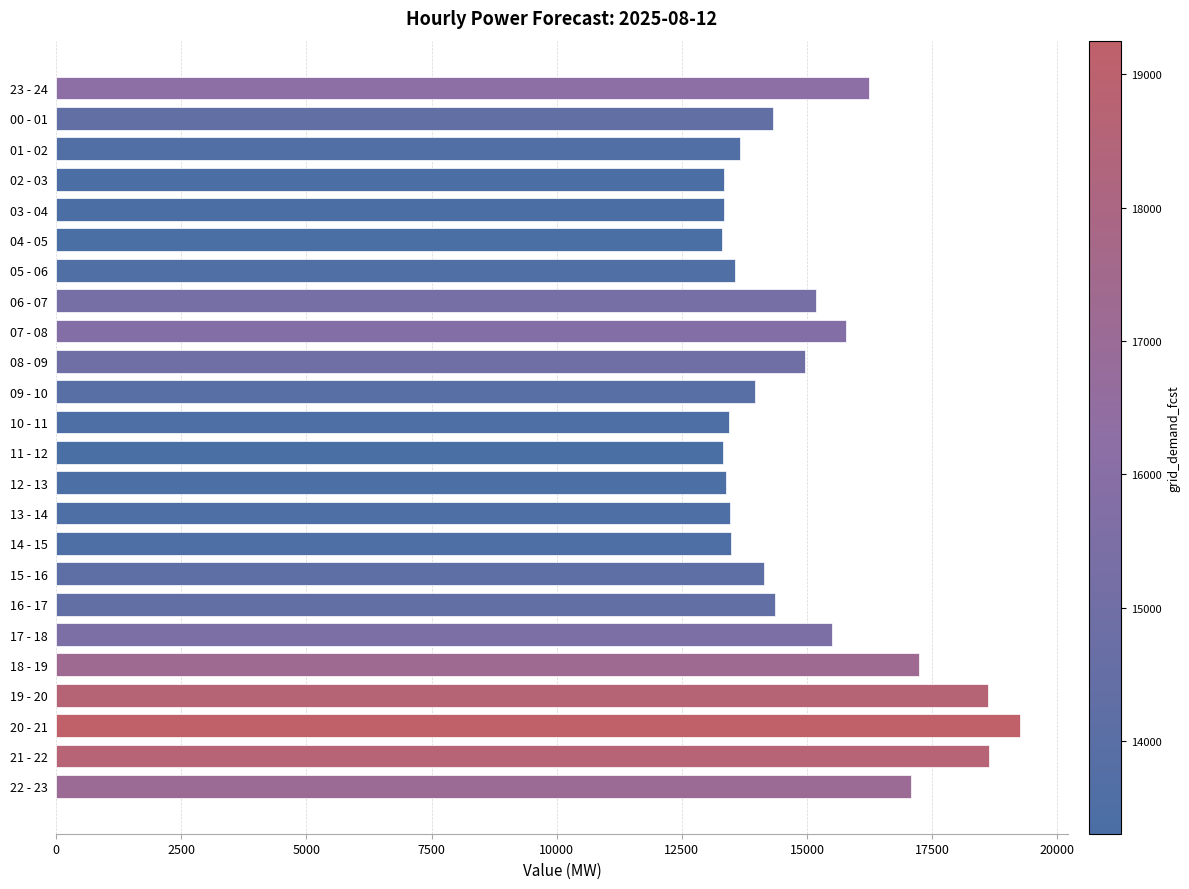

Between 03 - 04 and 06 - 07, which is larger?

06 - 07